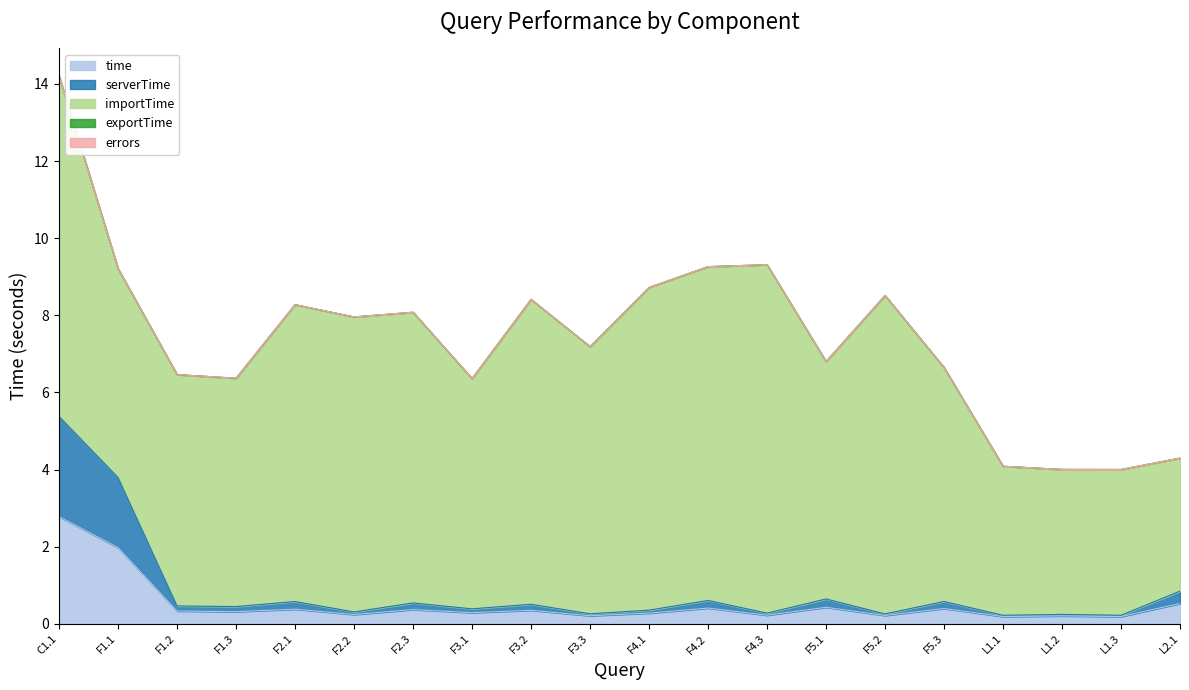

What is the average value of the time series?

0.5